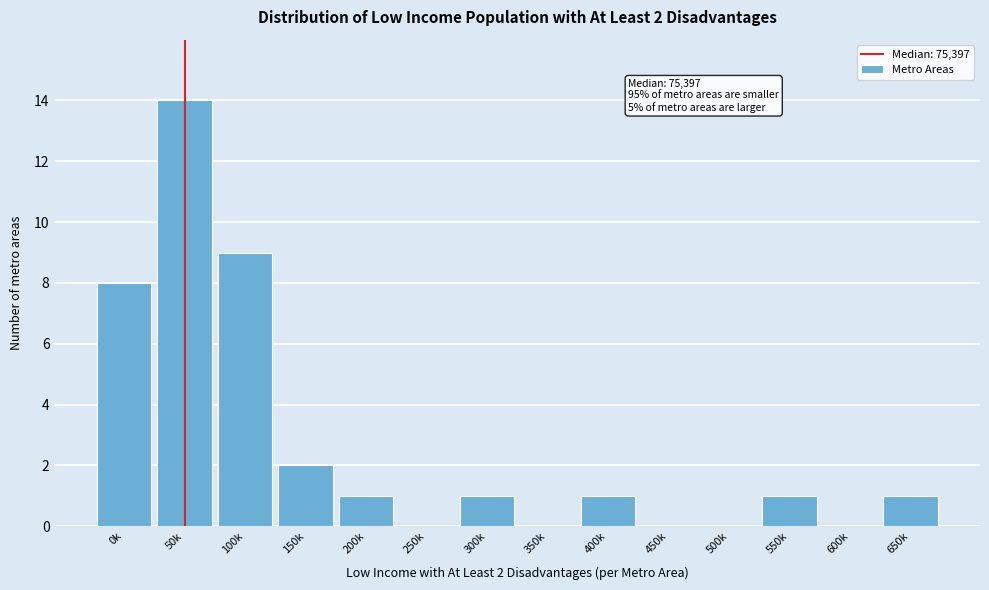

Reading left to right, what are all the values shown in this chart?

0k=8	50k=14	100k=9	150k=2	200k=1	250k=0	300k=1	350k=0	400k=1	450k=0	500k=0	550k=1	600k=0	650k=1